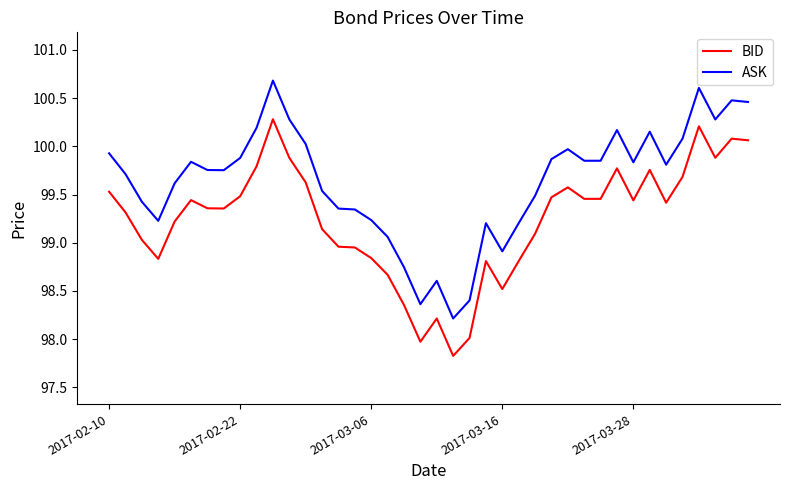

True or false: BID and ASK intersect in this chart.

False